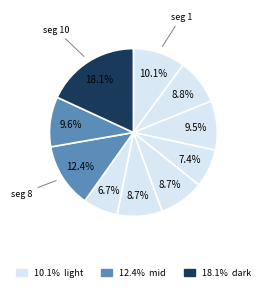

Count the number of slices in the pie.

10